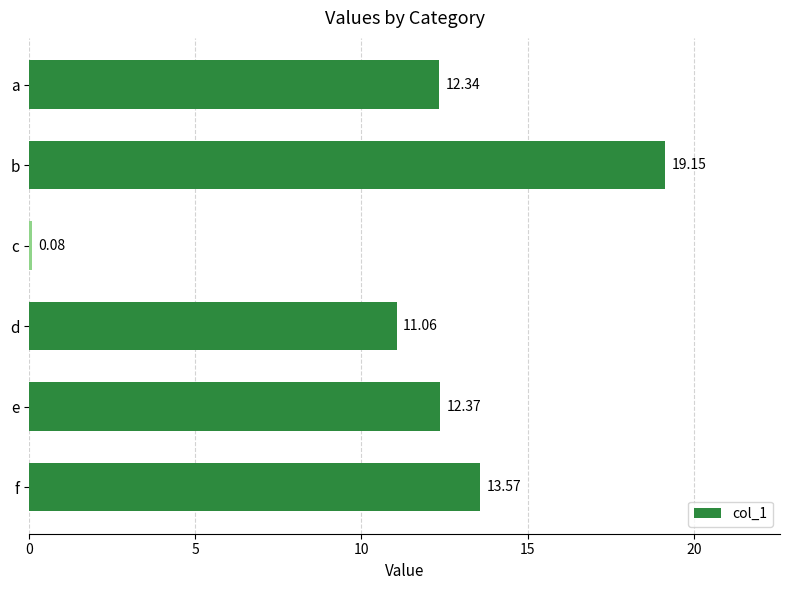

At which category does the chart reach its peak across all series?

b